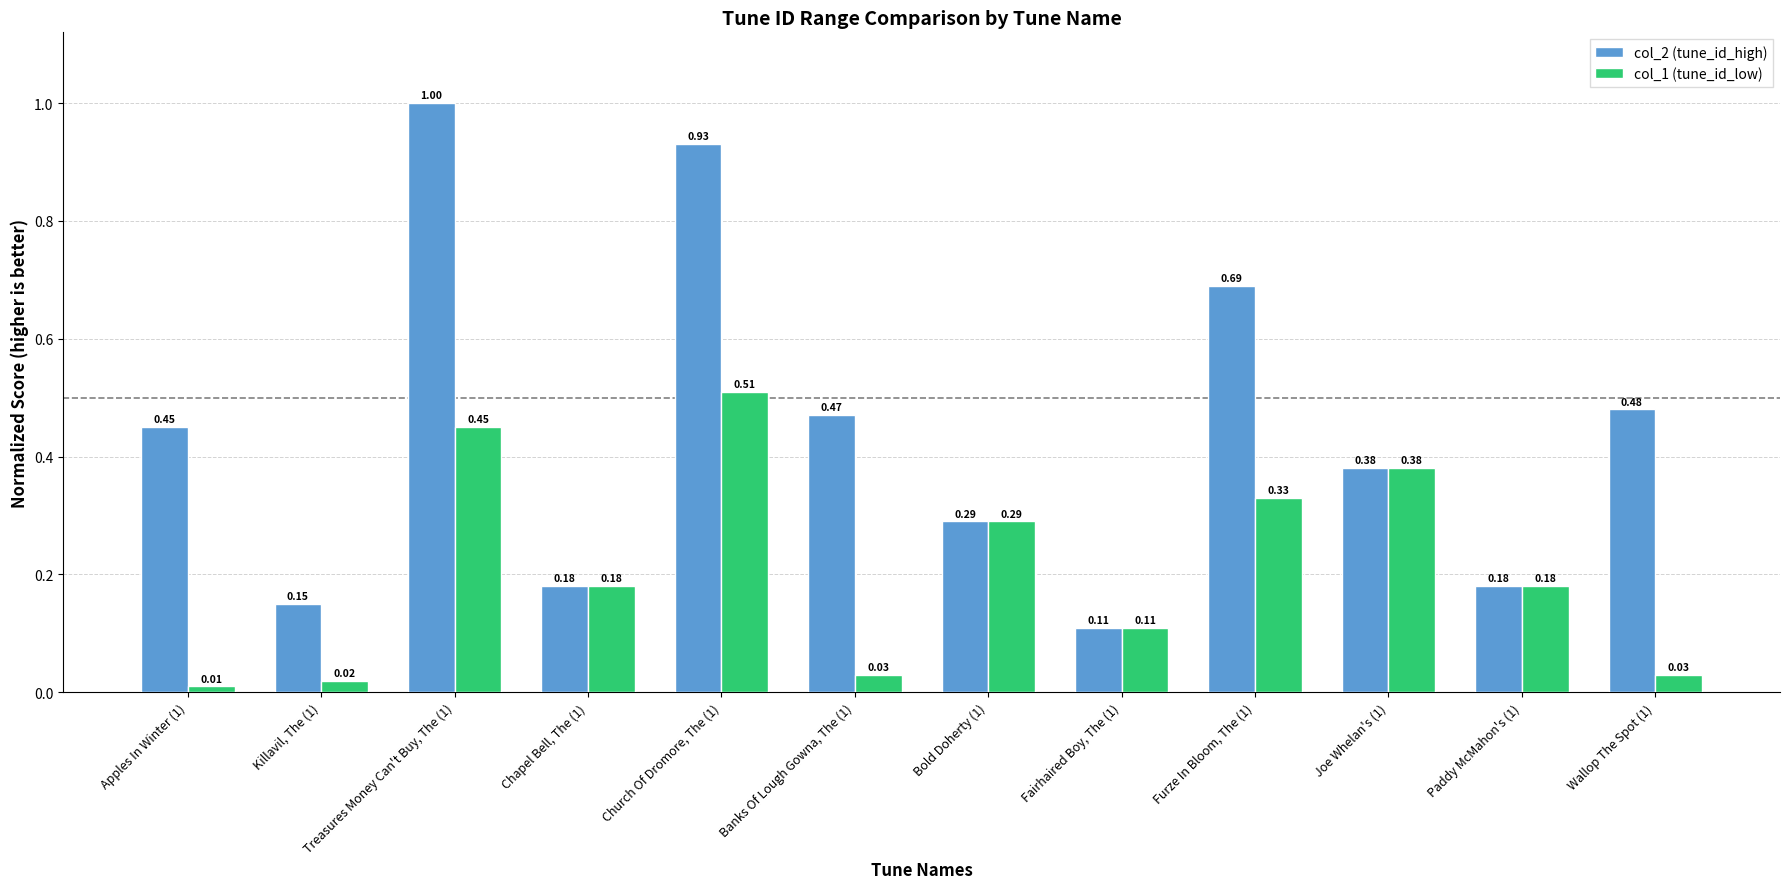

What is the label of the 12th bar from the right?

Apples In Winter (1)